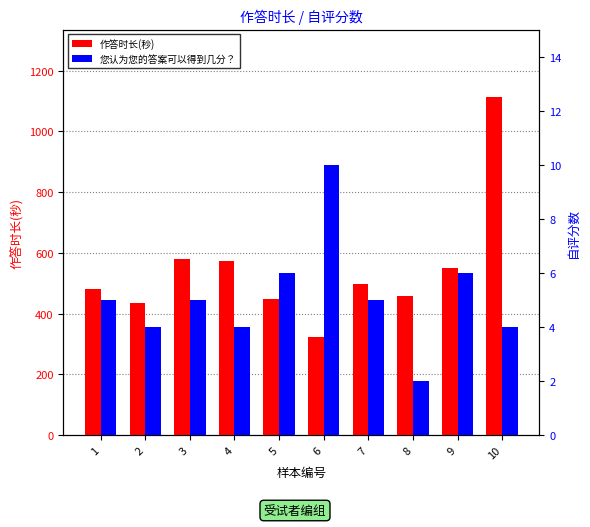

What is the sum of all 您认为您的答案可以得到几分？ values?

51